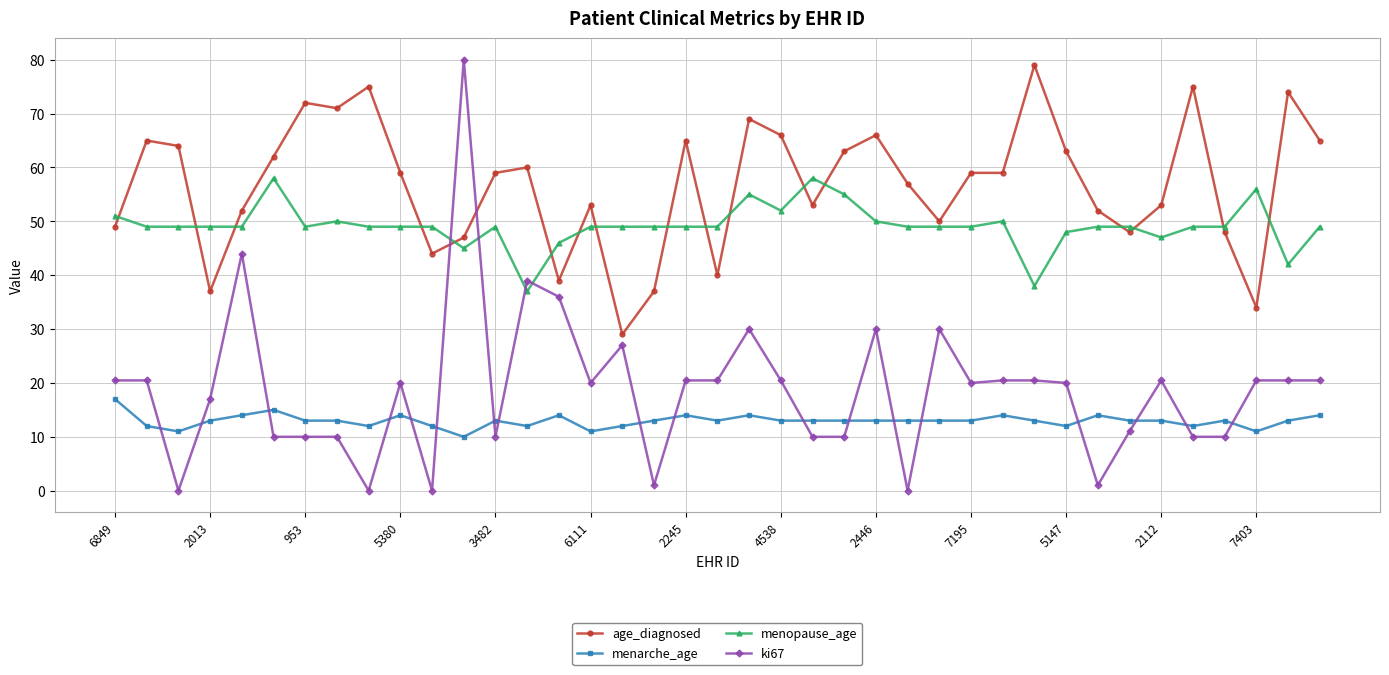

What is the maximum value for ki67?

80.0